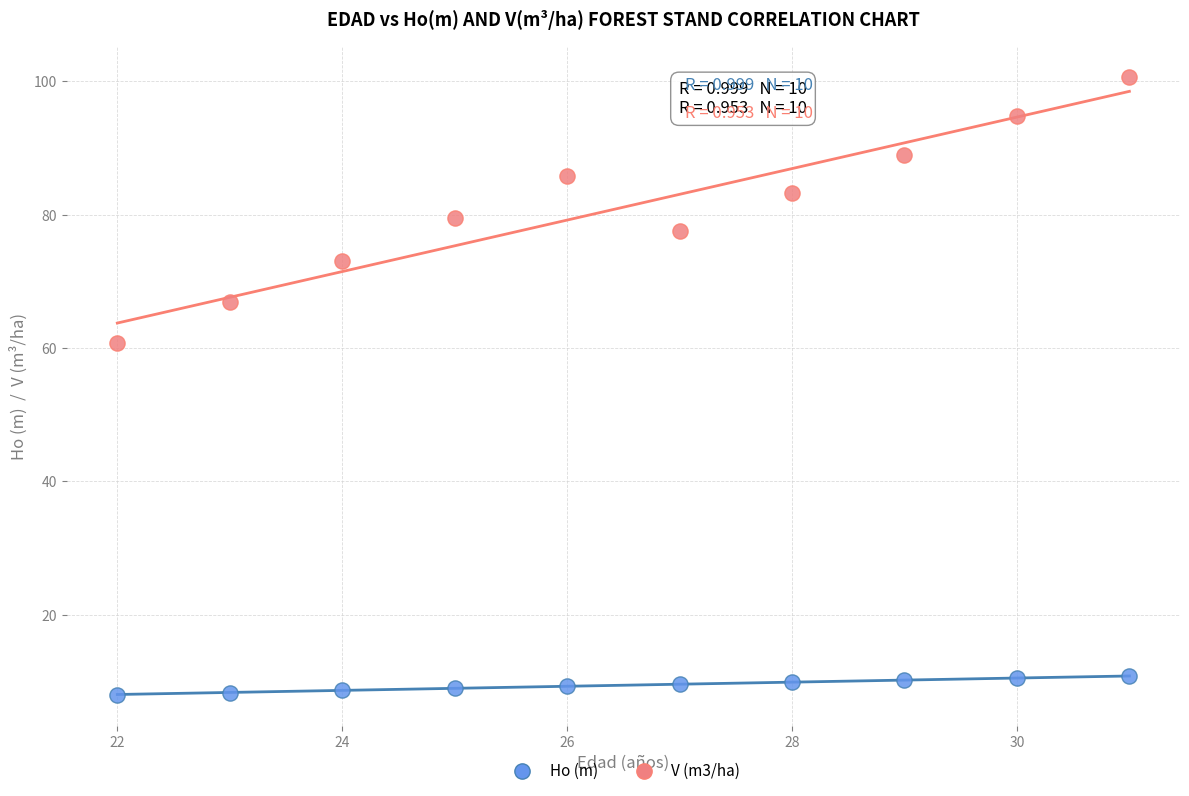

Which series reaches the maximum Y coordinate?

V (m3/ha)